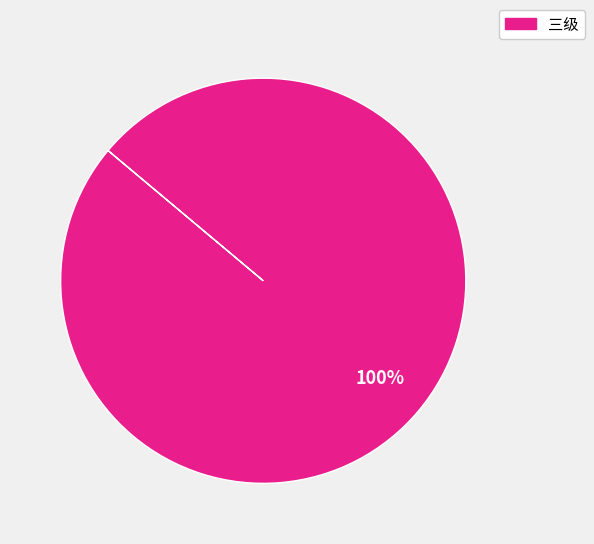

How many segments does this pie chart have?

1